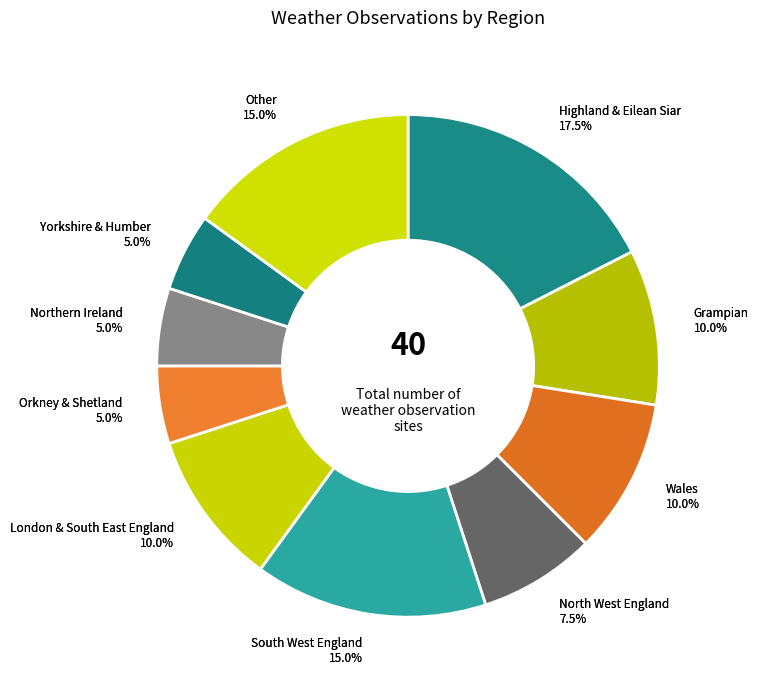

Is Other the majority of the pie?

No